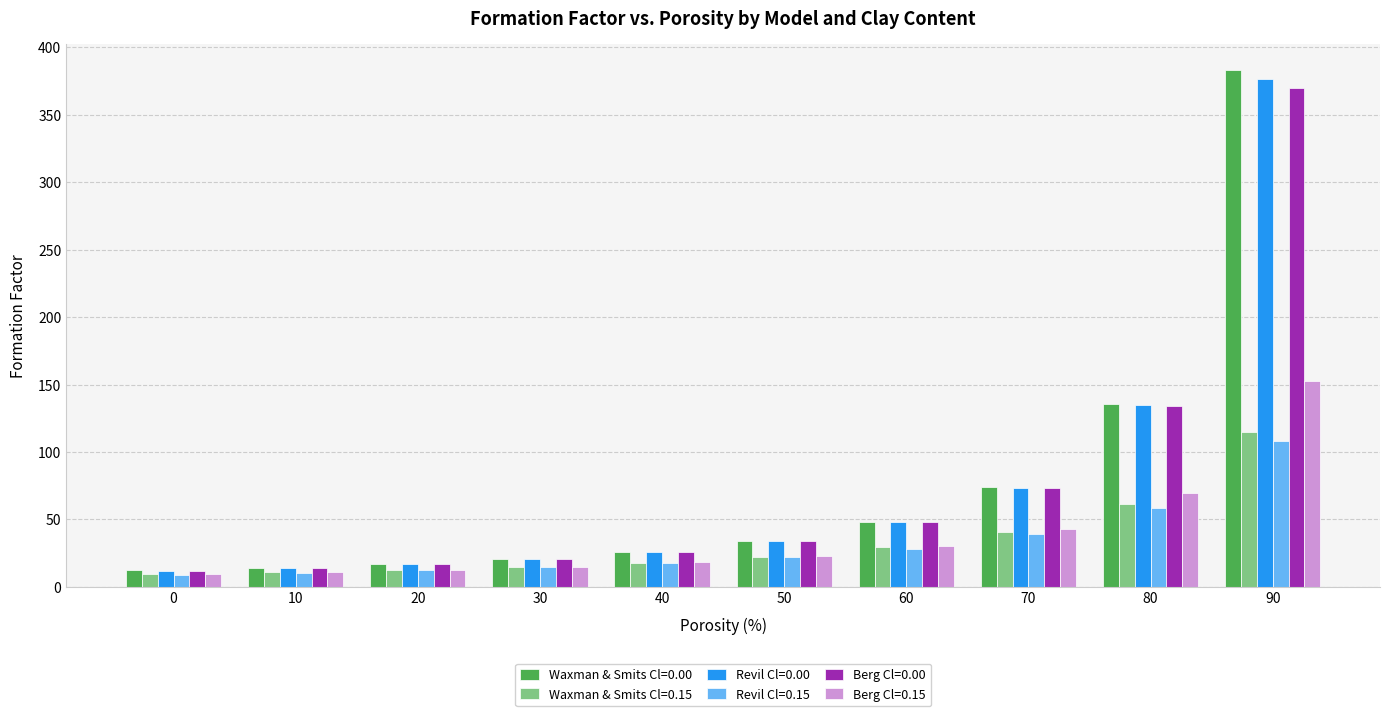

At which label does Waxman & Smits Cl=0.15 first exceed 22?

50